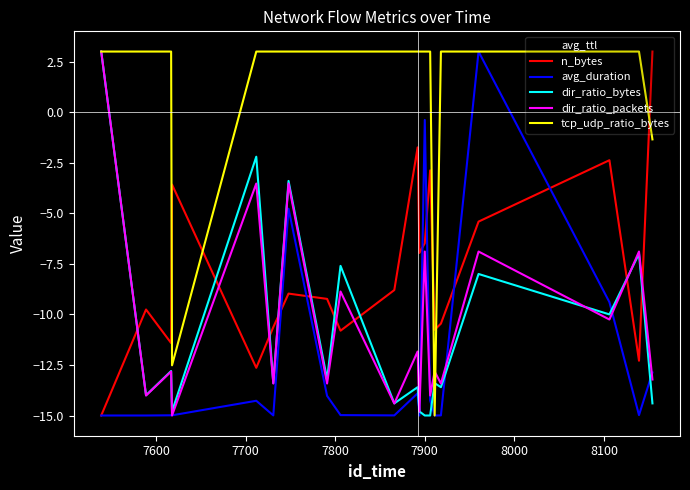

What is the lowest value of the tcp_udp_ratio_bytes series?

-15.0